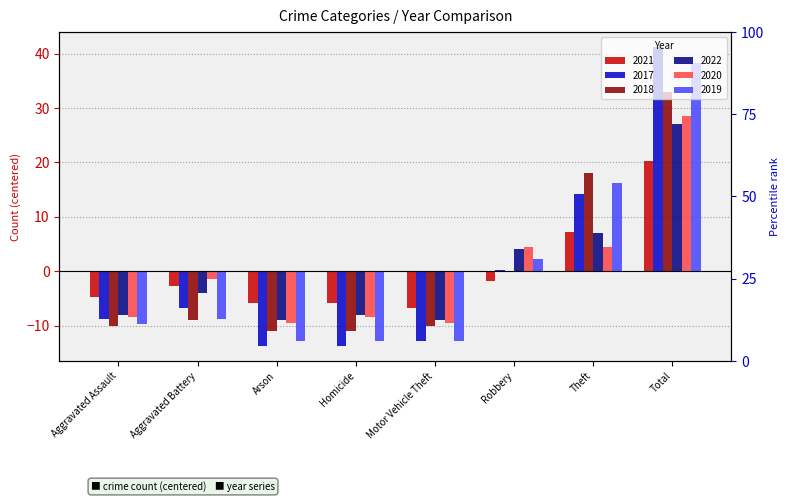

Rank the categories by 2017 value from lowest to highest.

Arson, Homicide, Motor Vehicle Theft, Aggravated Assault, Aggravated Battery, Robbery, Theft, Total